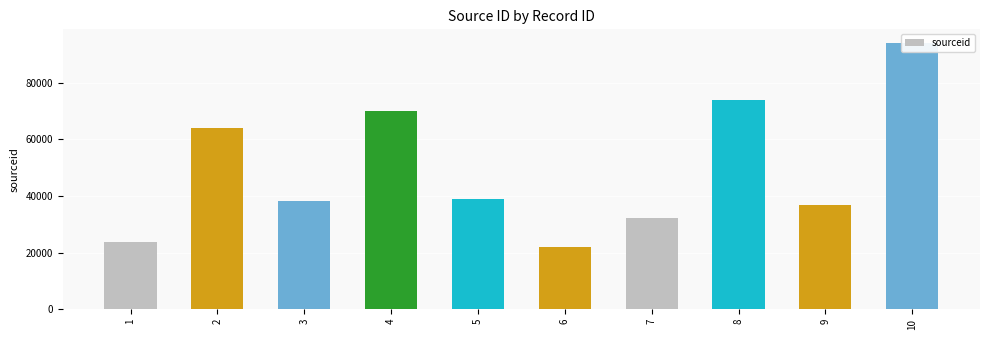

How many bars are there in total?

10